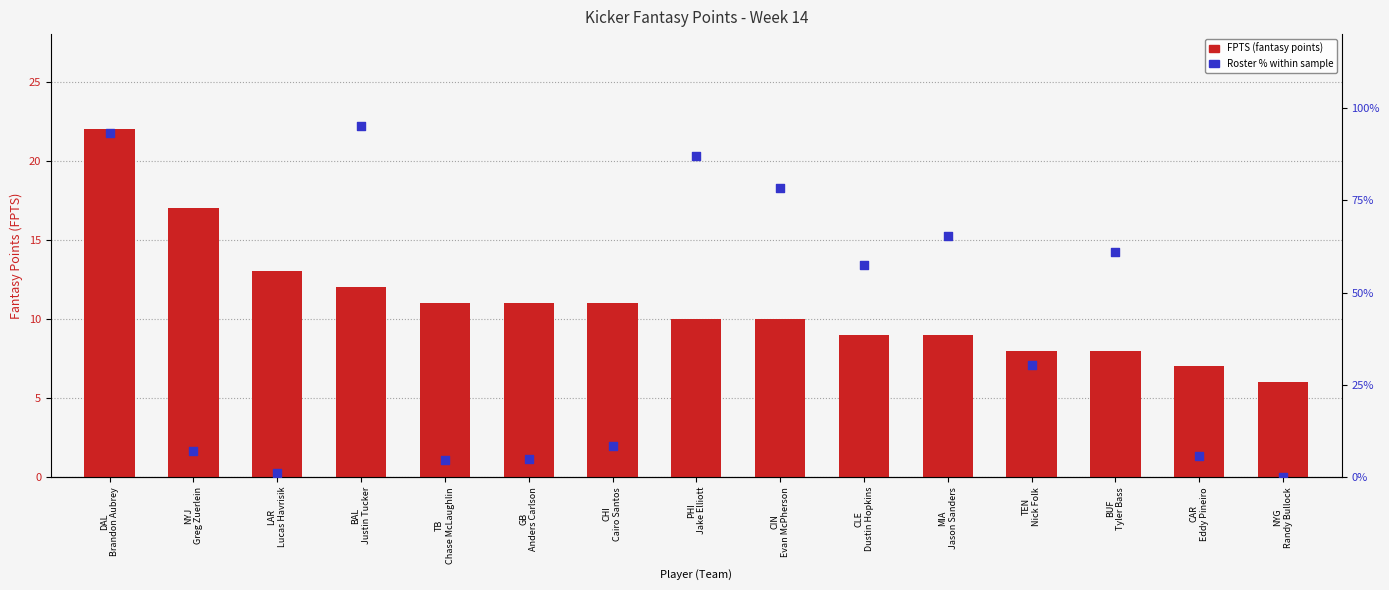

Which series reaches the minimum Y coordinate?

Roster %